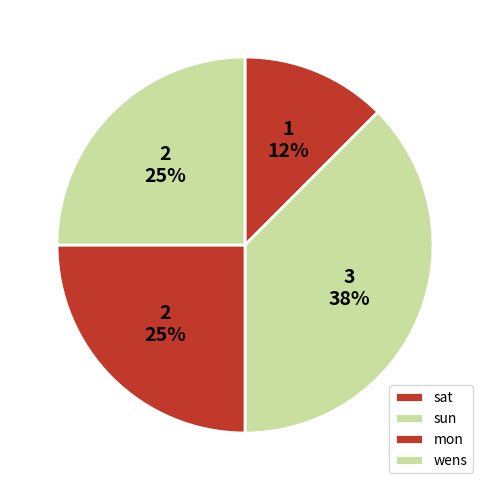

True or false: wens accounts for 8% of the total.

False